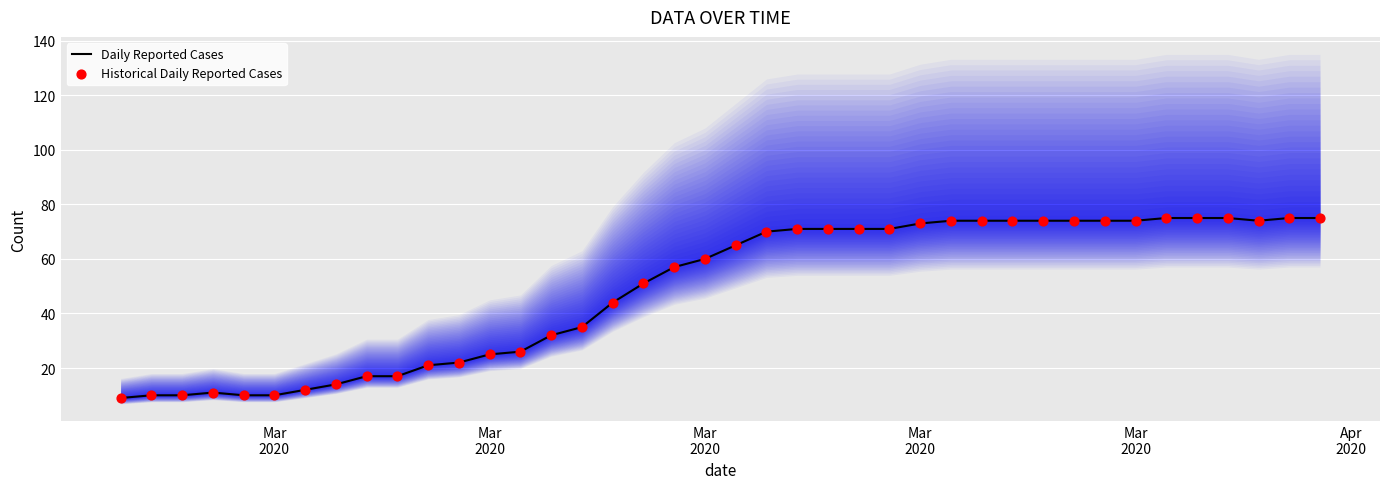

What are all the series names shown in the legend?

Daily Reported Cases, Historical Daily Reported Cases